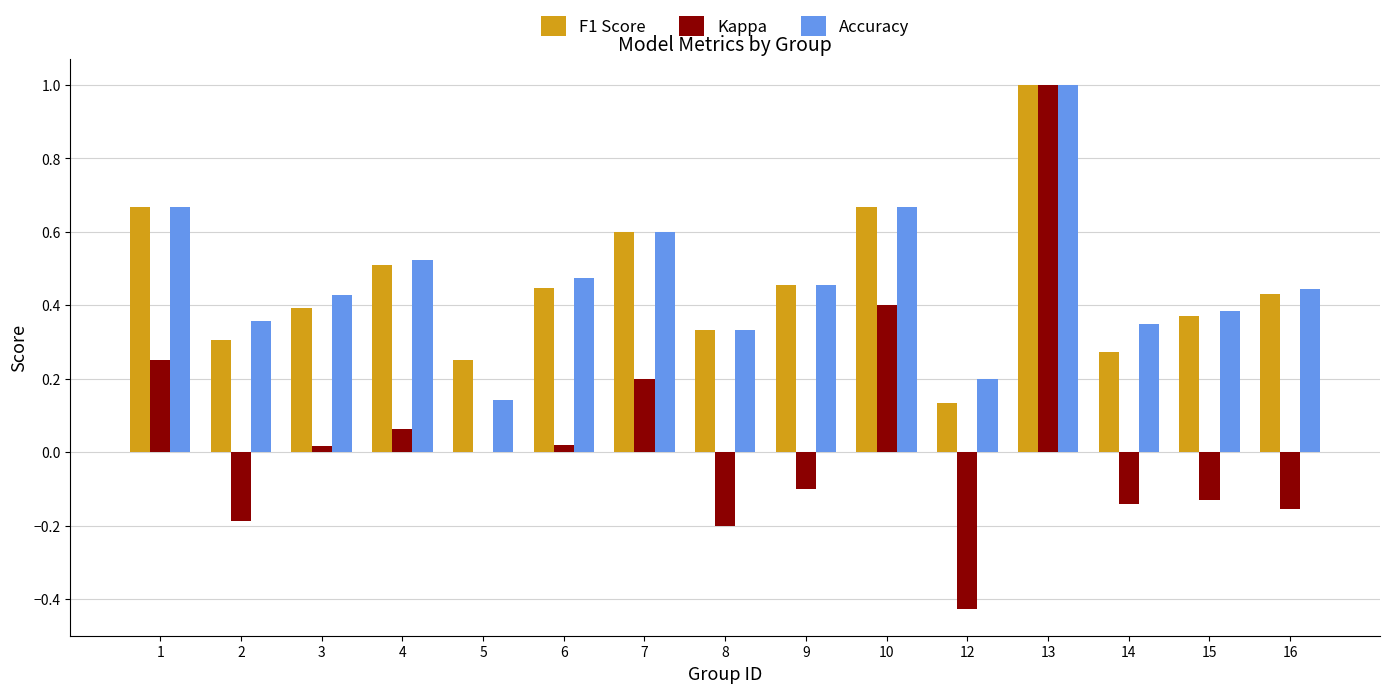

Between 7 and 15, which series saw the biggest shift?

Kappa